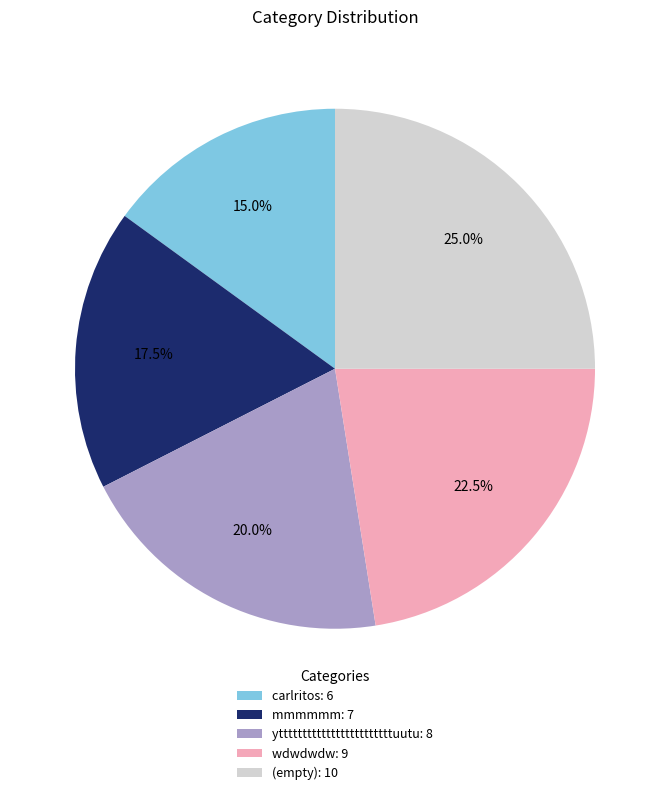

What percentage is NOT represented by wdwdwdw: 9?

77.5%